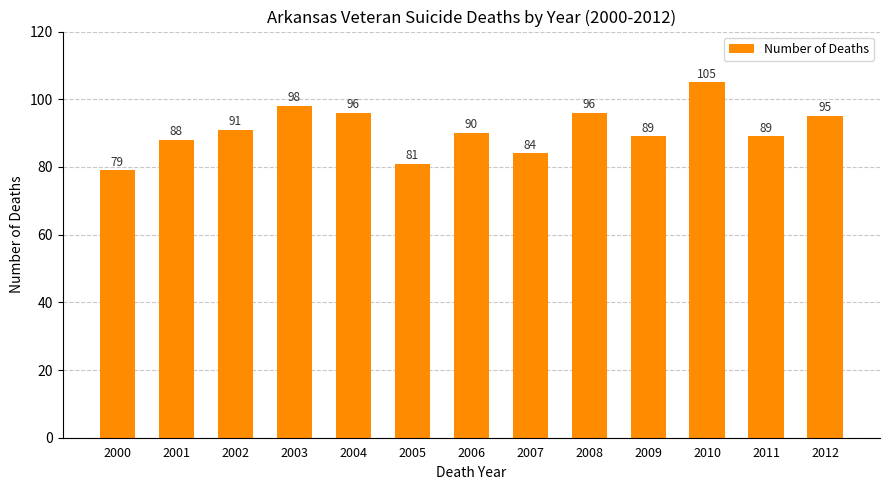

True or false: the data shows 127 at 2004.

False